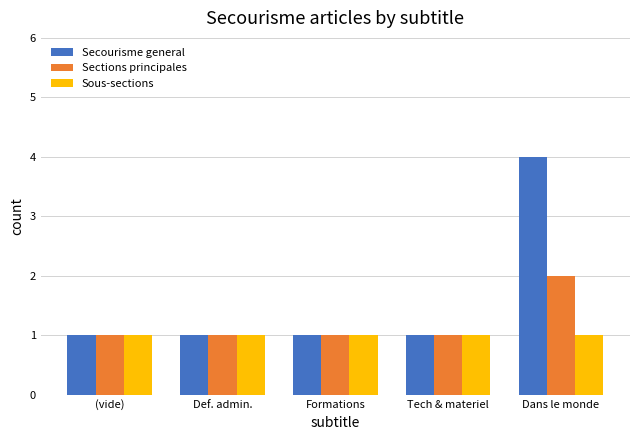

What is the maximum value shown in the chart?

4